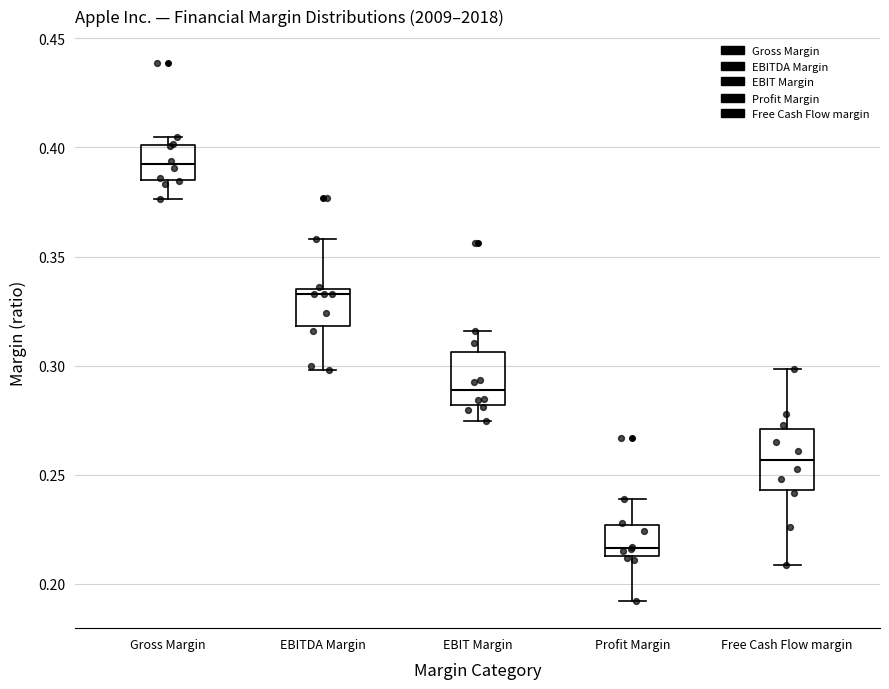

Reading left to right, read every box against the y-axis: the position of its median line, the range the box covers, and the ends of its whiskers. The values are not printed on the chart, so give them approximately, as read against the axis.

Gross Margin: median 0.390, box 0.385 to 0.400, whiskers 0.375 to 0.405
EBITDA Margin: median 0.335 (just below the box's upper edge), box 0.320 to 0.335, whiskers 0.300 to 0.360
EBIT Margin: median 0.290, box 0.280 to 0.305, whiskers 0.275 to 0.315
Profit Margin: median 0.215 (just above the box's lower edge), box 0.215 to 0.225, whiskers 0.190 to 0.240
Free Cash Flow margin: median 0.255, box 0.245 to 0.270, whiskers 0.210 to 0.300